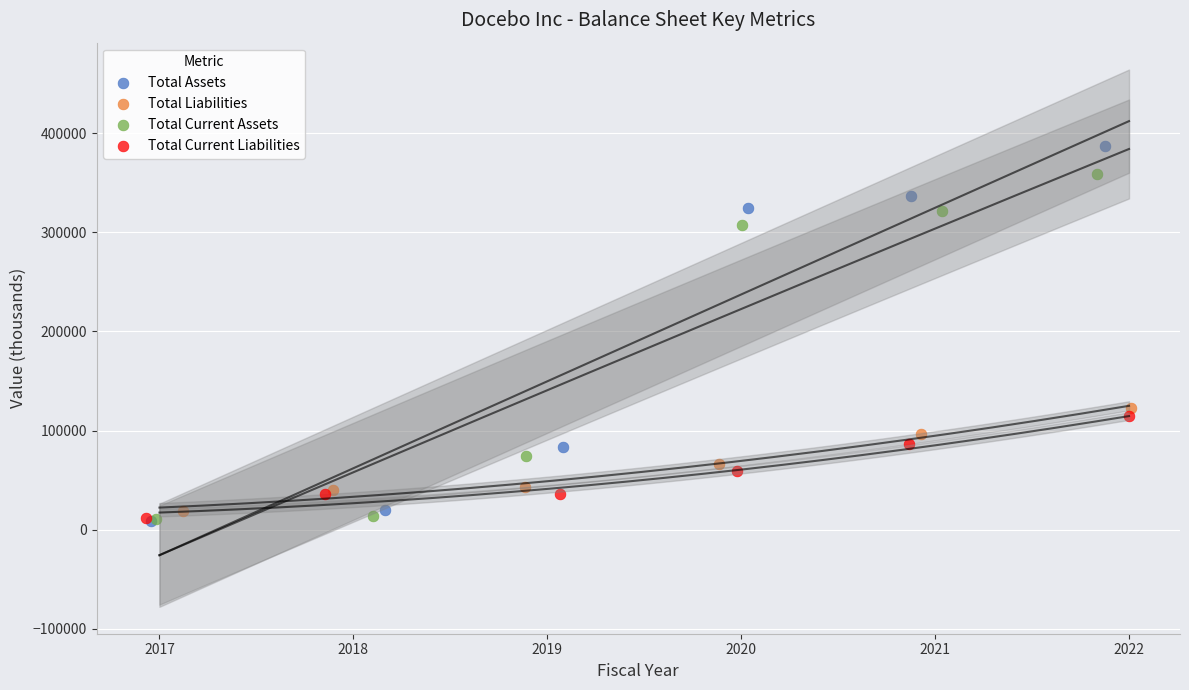

Which series reaches the maximum Y coordinate?

Total Assets